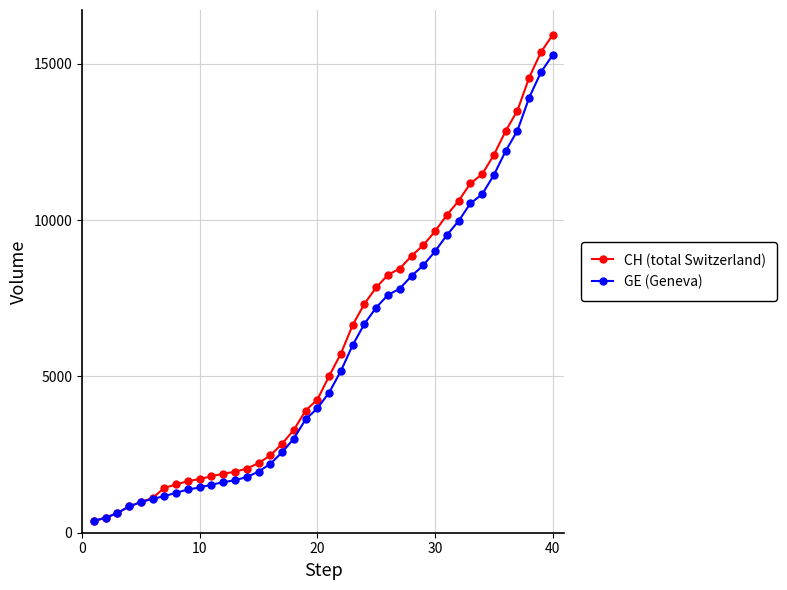

What is the value of the CH (total Switzerland) point at the 39th from the left?

15375